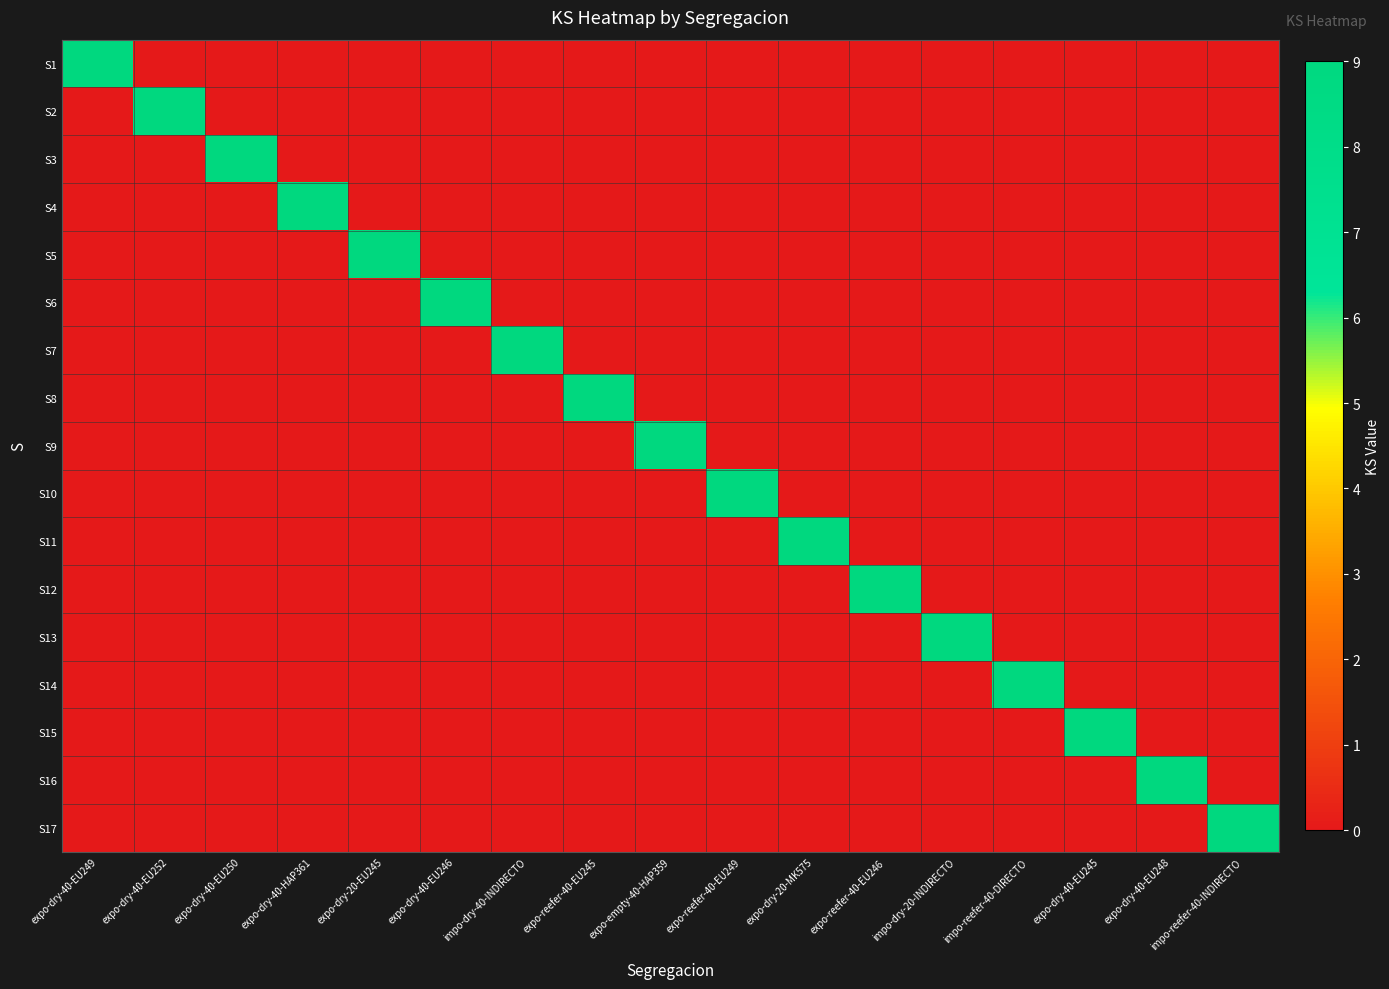

At how many categories does at least one series exceed 6?

17